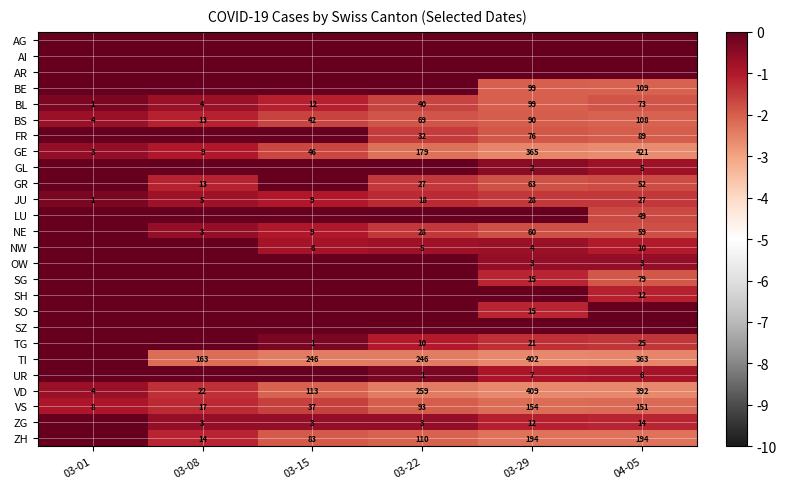

True or false: GR has a value of -3.2 at 03-29.

False